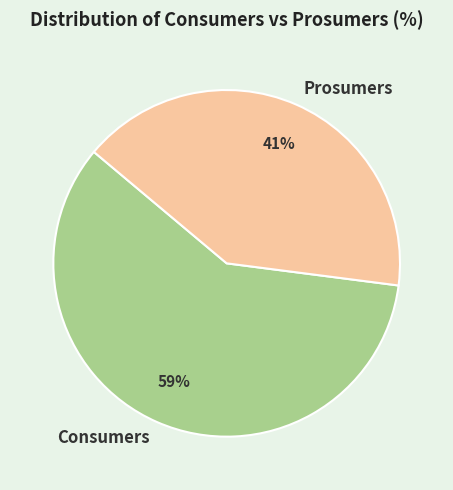

Is there a majority slice in this chart?

Yes